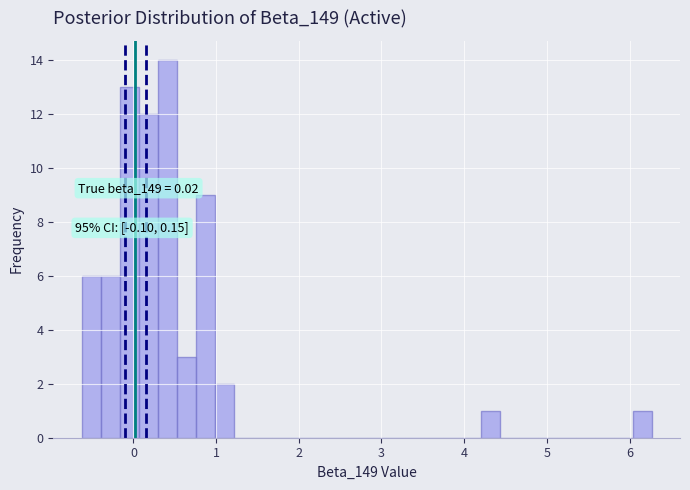

Read against the x-axis, roughly where is the centre of the tallest bar?

0.4